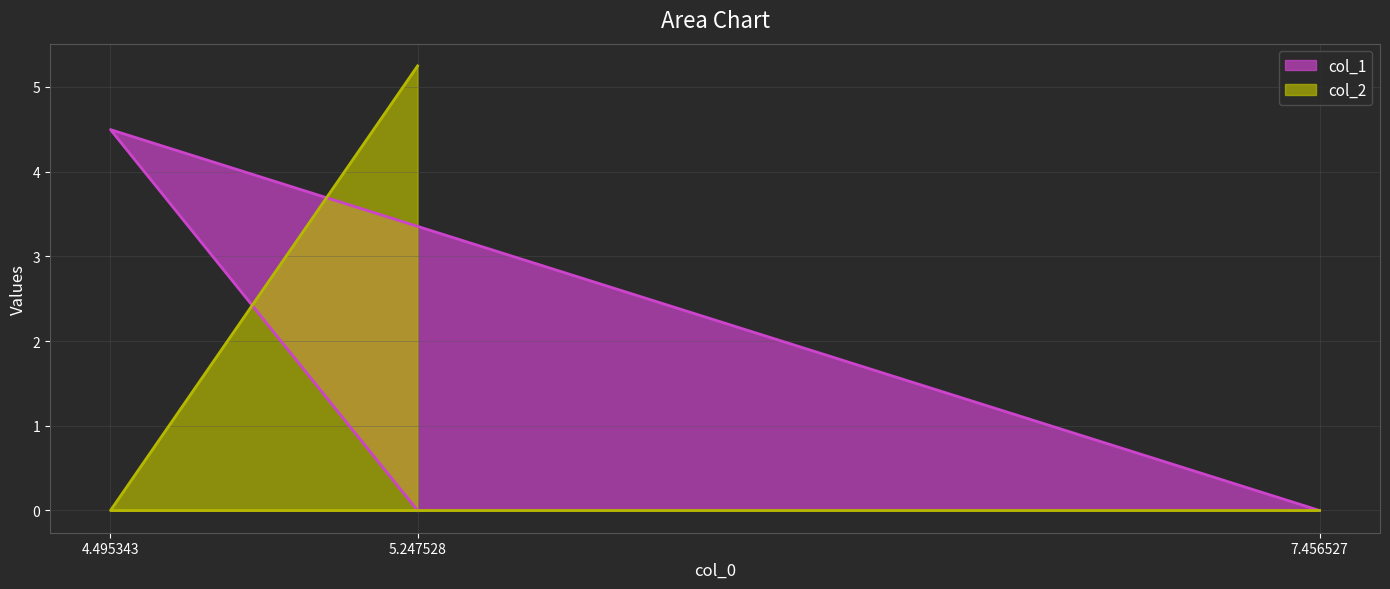

At which category is the sum across all series the highest?

5.247528